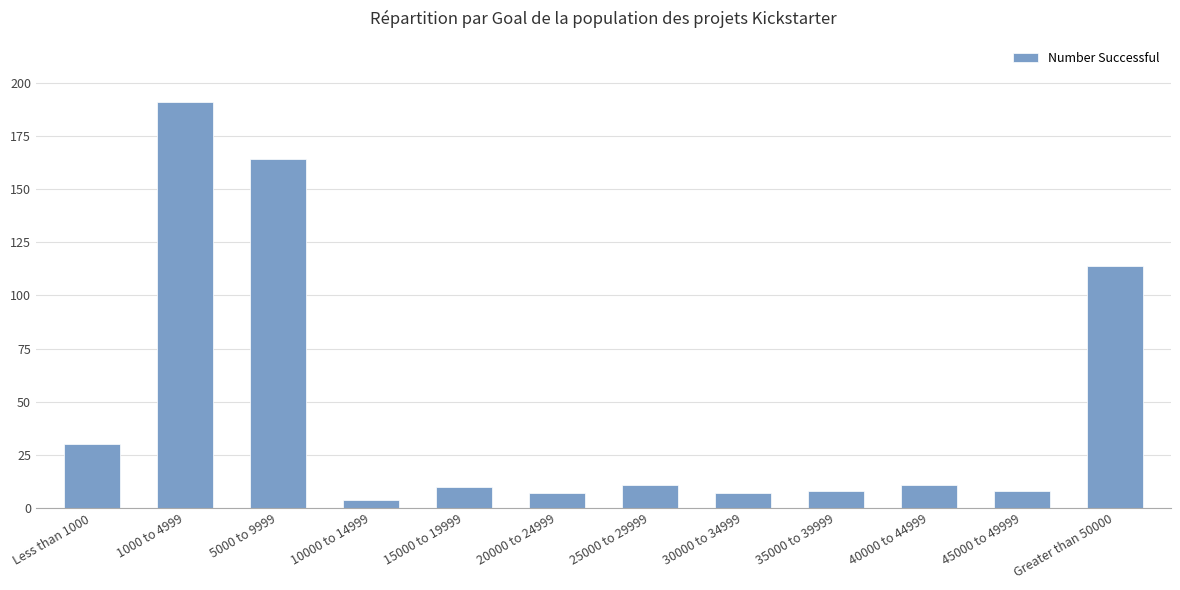

Approximately how many times larger is the value at 25000 to 29999 compared to 45000 to 49999?

1.4